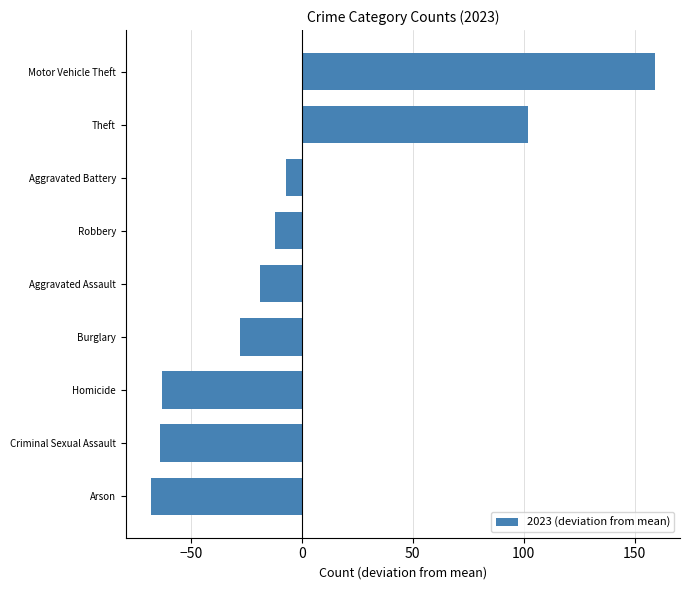

The chart shows a value of -118 at Arson. True or false?

False